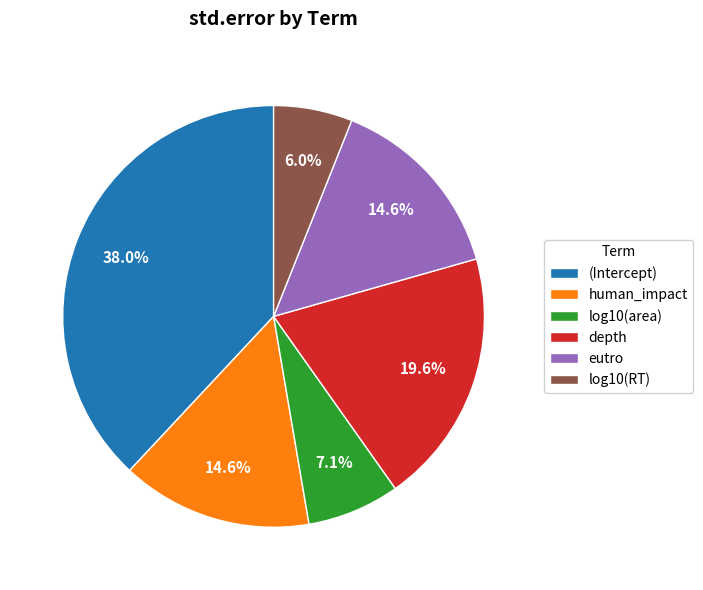

What is the smallest slice in the pie chart?

log10(RT)